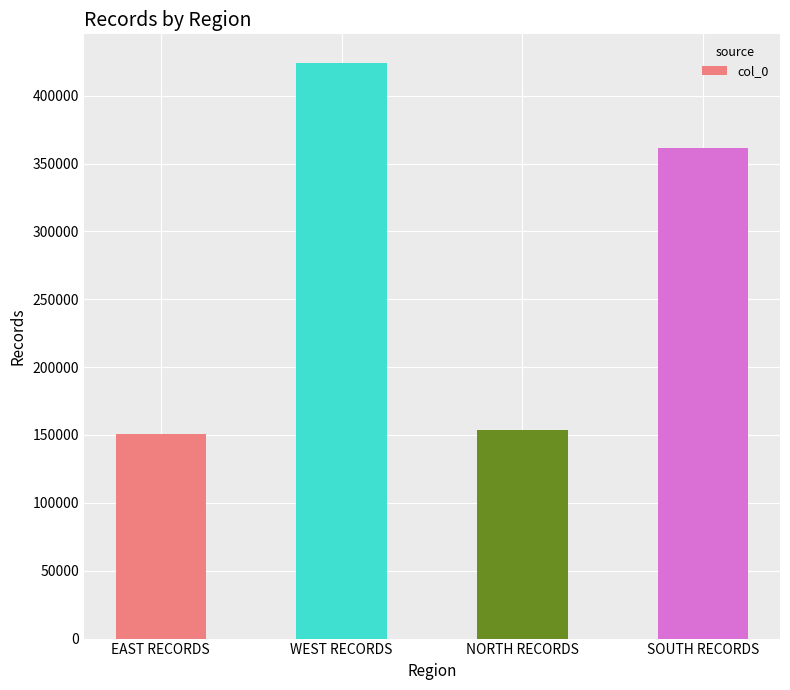

The value at EAST RECORDS is 85049. True or false?

False